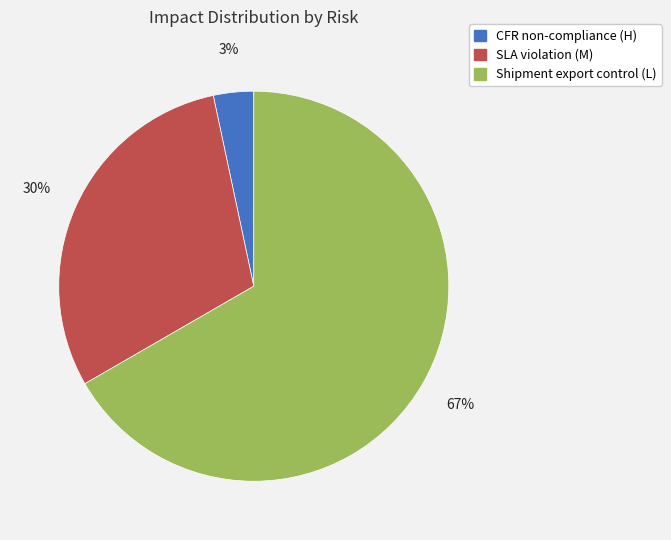

Rank the categories by value from highest to lowest.

Shipment export control (L), SLA violation (M), CFR non-compliance (H)